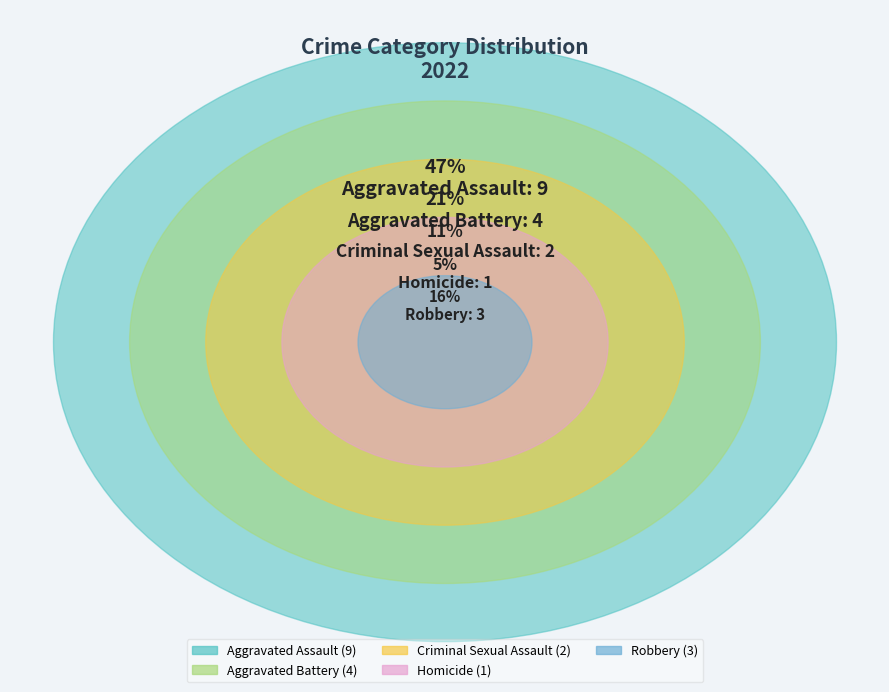

Does Robbery account for over 50% of the chart?

No